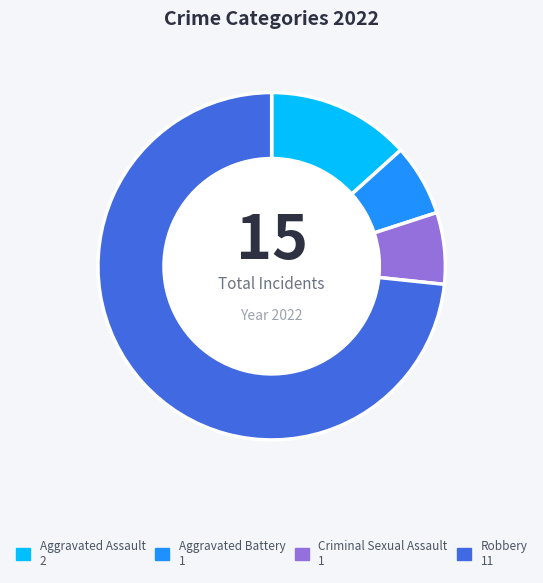

True or false: Robbery accounts for 73% of the total.

True